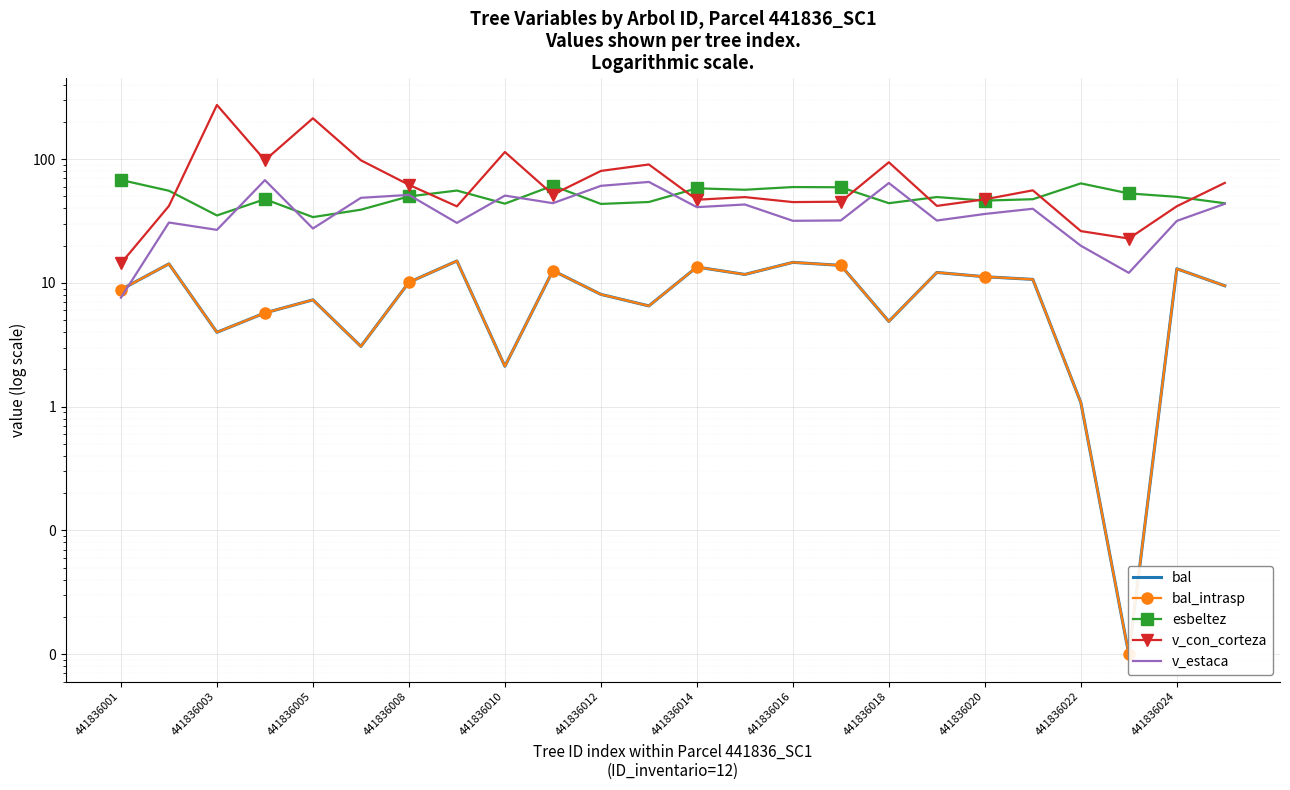

What is the difference between the bal_intrasp values at 13 and 23?

2.2